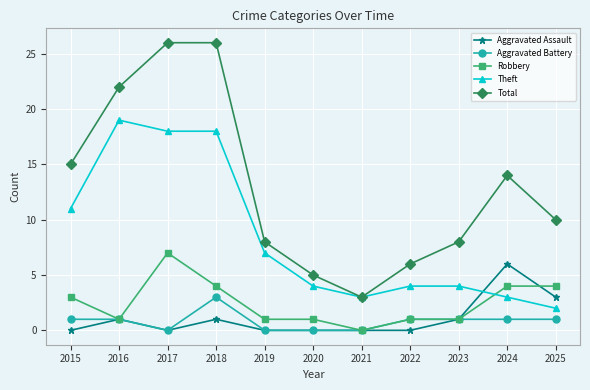

Reading left to right, extract all data points from this chart.

Aggravated Assault: 0	1	0	1	0	0	0	0	1	6	3
Aggravated Battery: 1	1	0	3	0	0	0	1	1	1	1
Robbery: 3	1	7	4	1	1	0	1	1	4	4
Theft: 11	19	18	18	7	4	3	4	4	3	2
Total: 15	22	26	26	8	5	3	6	8	14	10